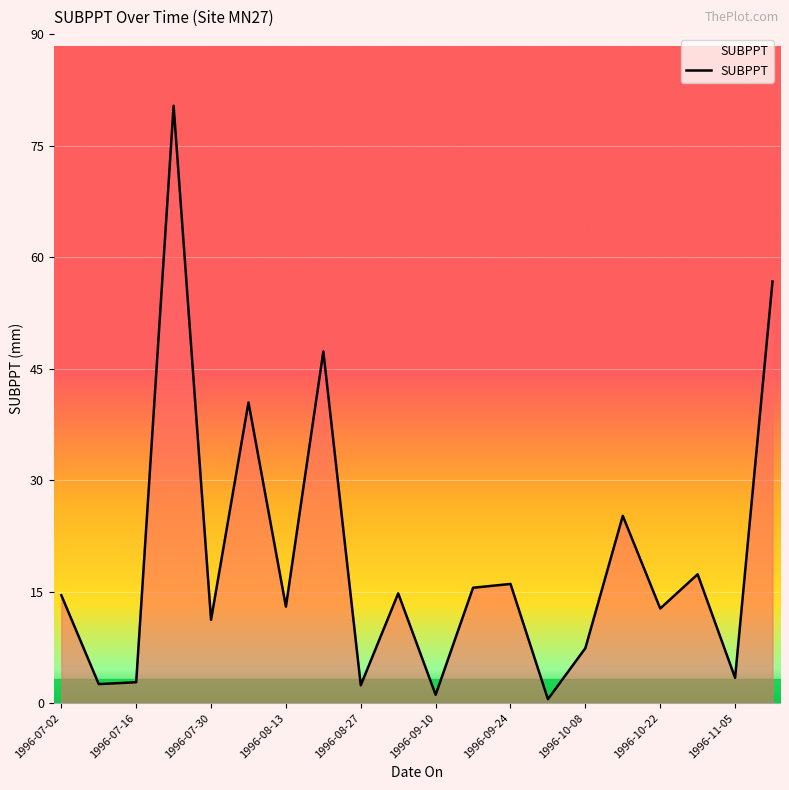

What is the maximum value shown in the chart?

80.3